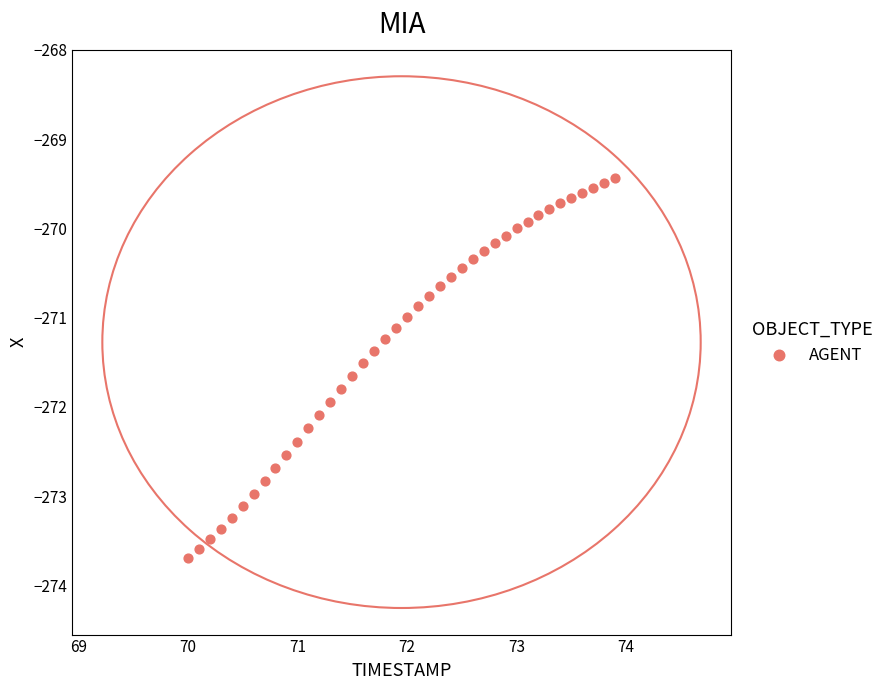

What is the range of X values (max minus min)?

3.9